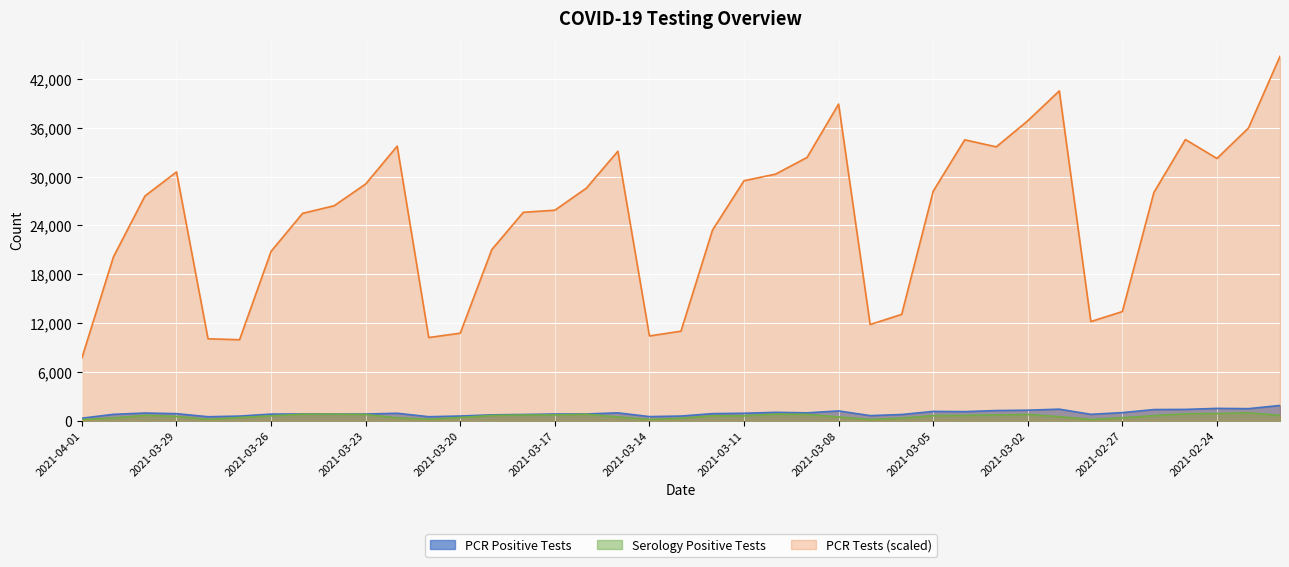

In PCR Positive Tests, how many points are lower than both neighbors (excluding endpoints)?

8